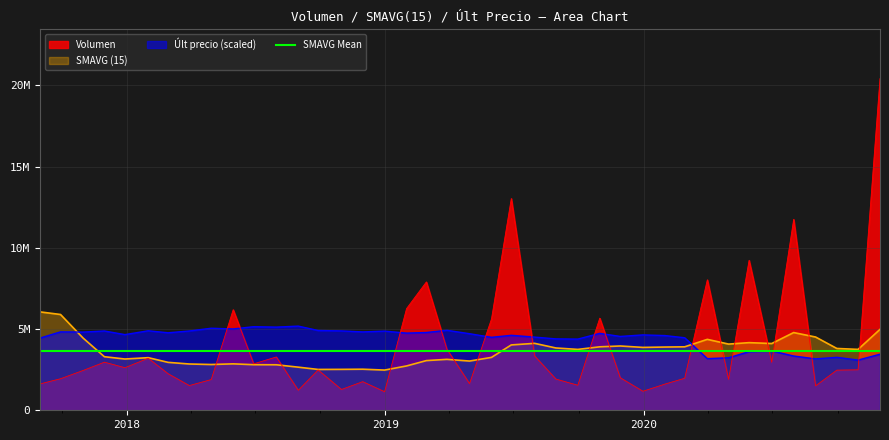

Rank the series by their average value, from lowest to highest.

SMAVG (15), Volumen, Ult precio